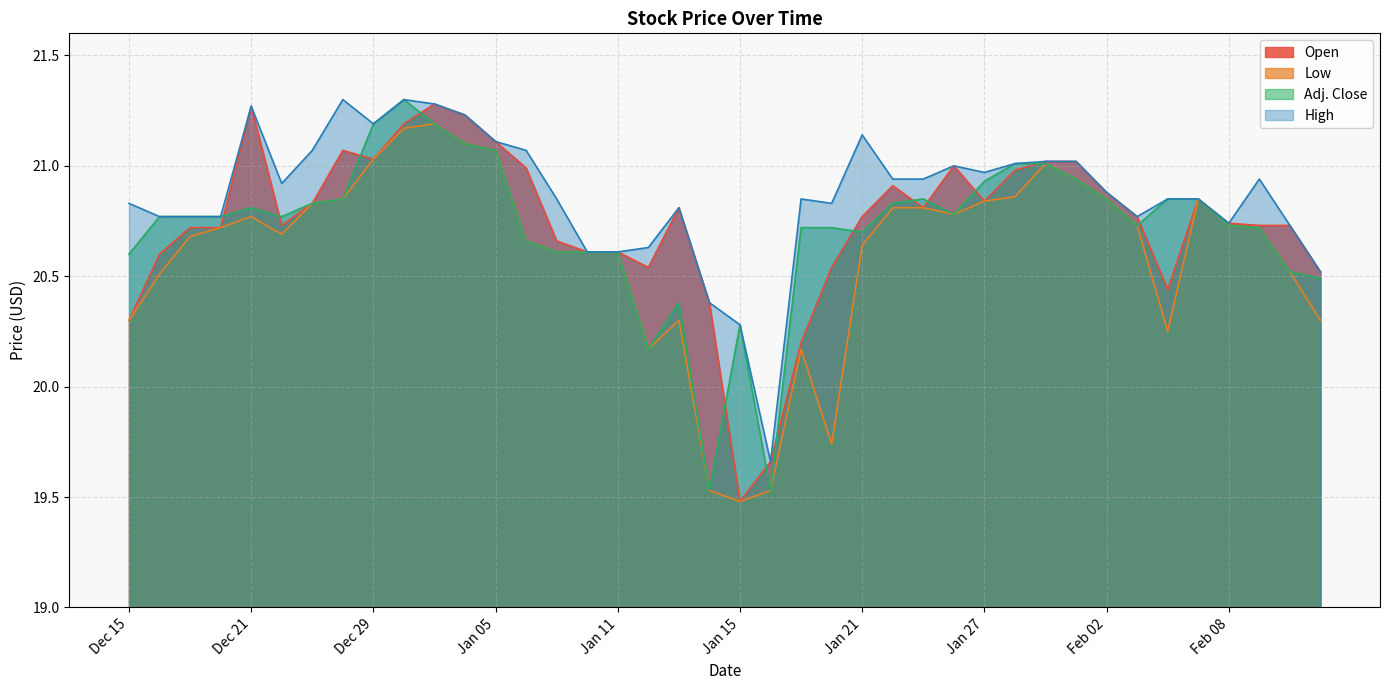

What is the difference between the highest and lowest values at Dec 23?

0.2